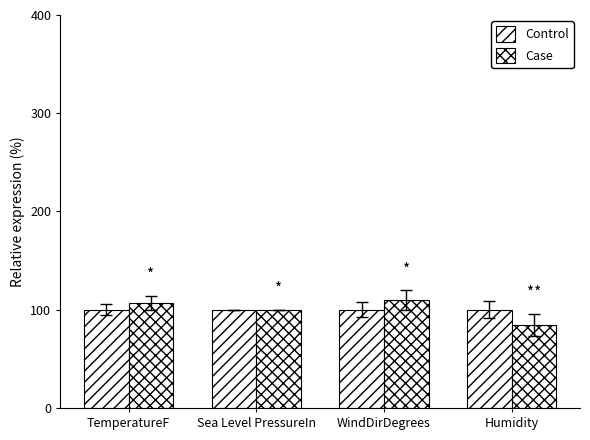

How many data points in Case are above 106?

2